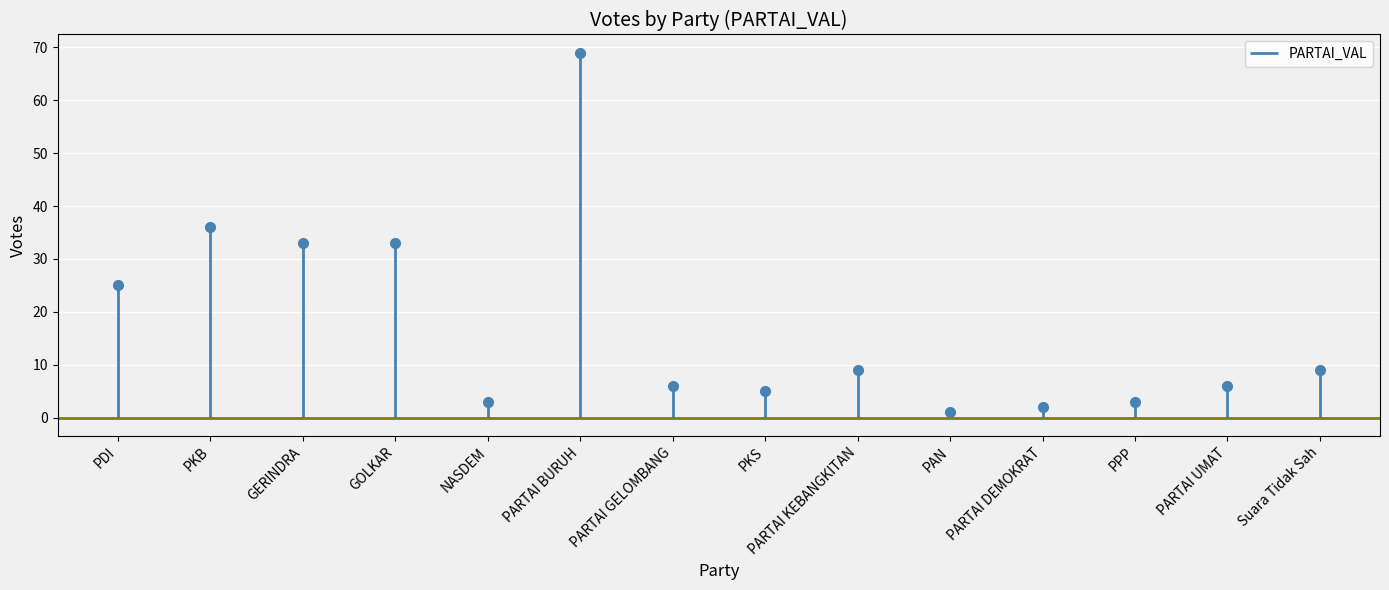

How many interior local valleys (lower than both neighbors) does the data have?

3